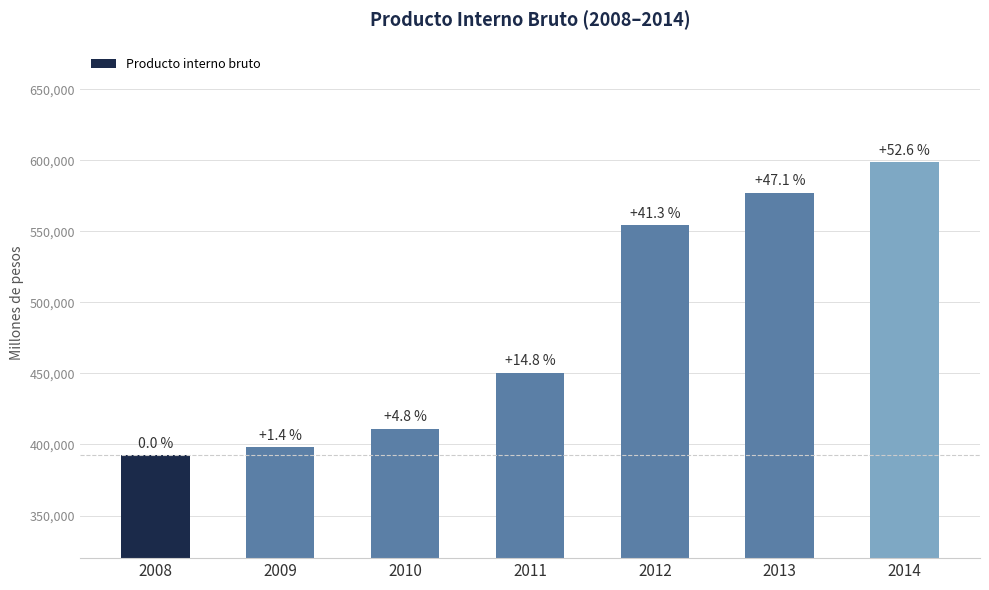

How many bars are there in total?

7